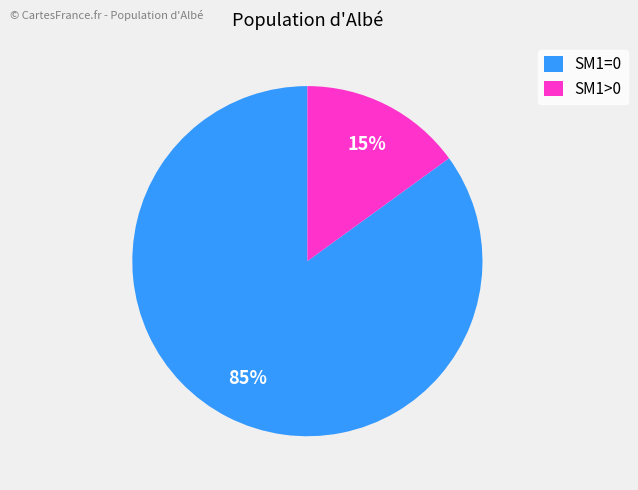

Does any single category account for the majority?

Yes